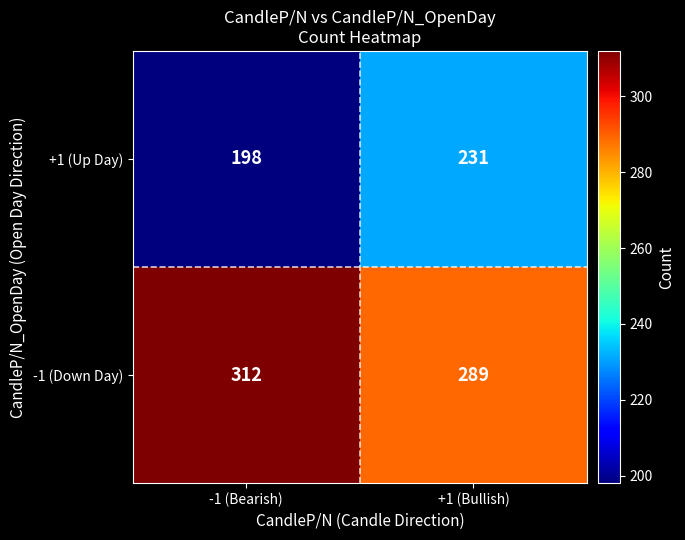

The -1 (Down Day) series shows 497 at +1 (Bullish). True or false?

False